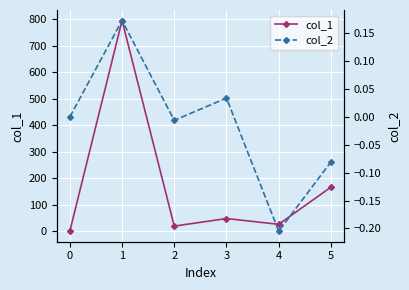

True or false: col_2 and col_1 cross at least once.

False